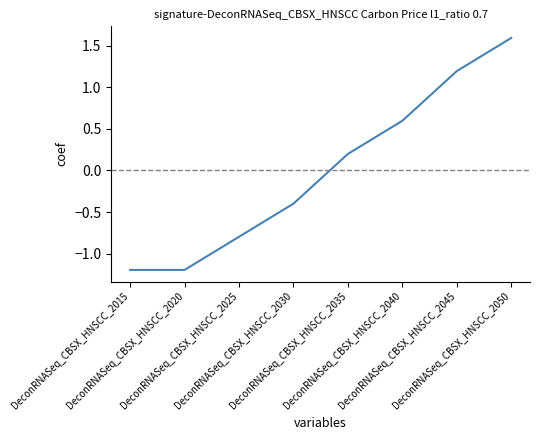

What is the smallest value displayed?

-1.2